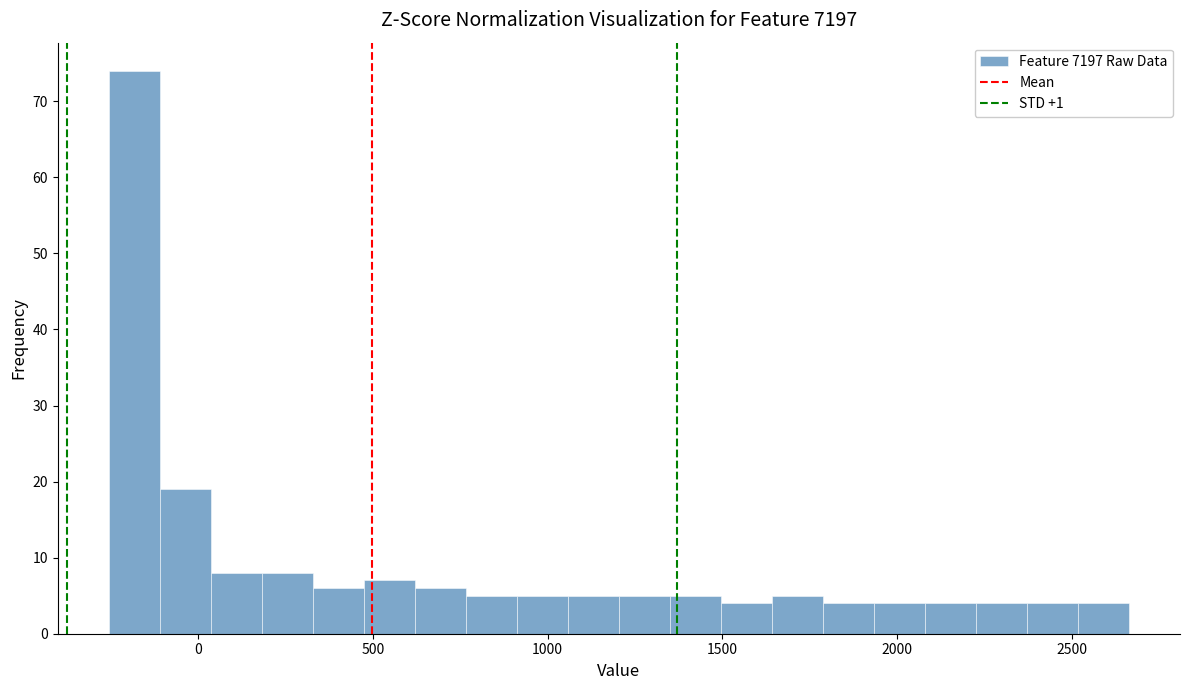

Around what value on the x-axis is the tallest bar? Give the approximate position of its centre, as read against the axis.

-200